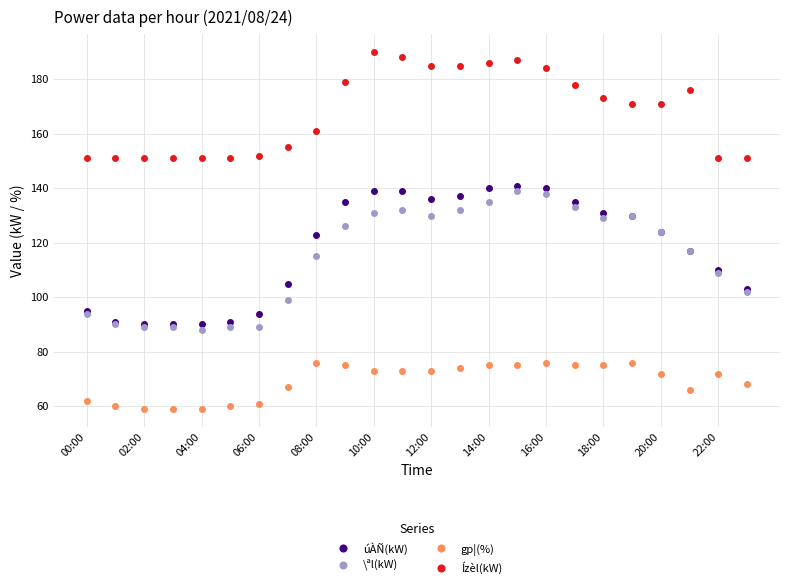

True or false: úÀÑ(kW) has more than 0 points higher than both neighbors.

True